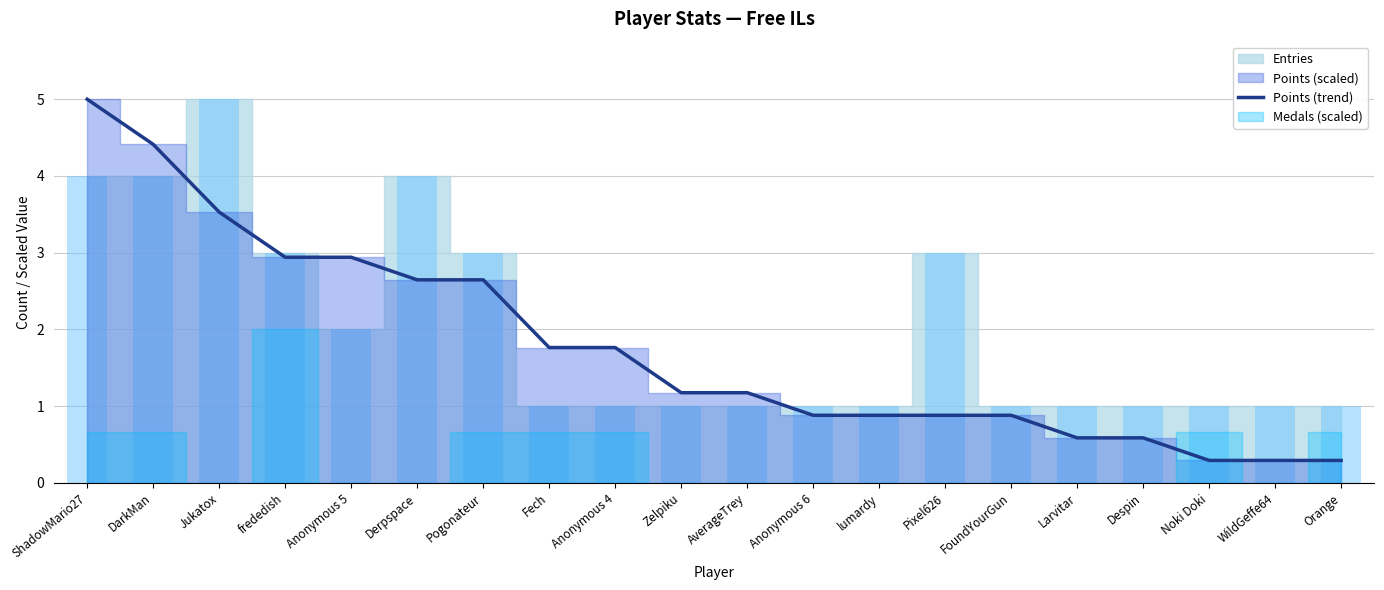

Reading left to right, transcribe all the data shown in this chart.

ShadowMario27=5.0	DarkMan=4.4	Jukatox=3.5	frededish=2.9	Anonymous 5=2.9	Derpspace=2.6	Pogonateur=2.6	Fech=1.8	Anonymous 4=1.8	Zelpiku=1.2	AverageTrey=1.2	Anonymous 6=0.9	lumardy=0.9	Pixel626=0.9	FoundYourGun=0.9	Larvitar=0.6	Despin=0.6	Noki Doki=0.3	WildGeffe64=0.3	Orange=0.3